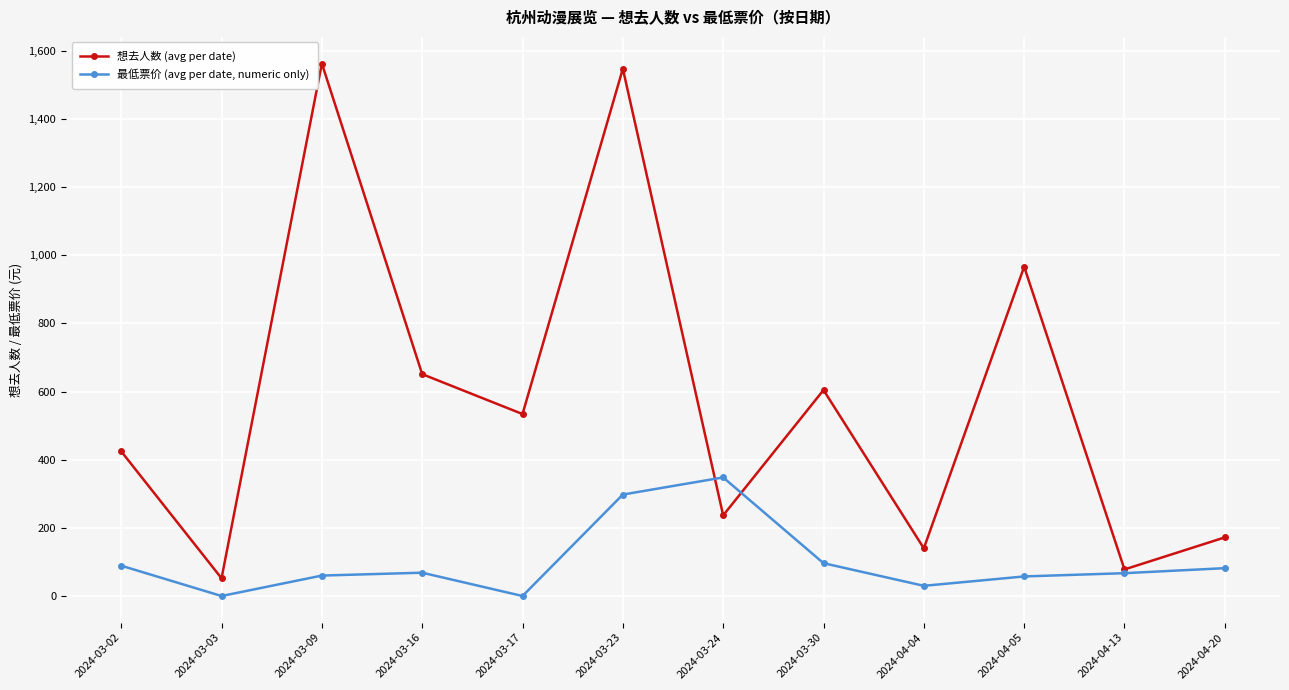

What is the value of the 最低票价 (avg per date, numeric only) point at the 4th from the left?

68.4